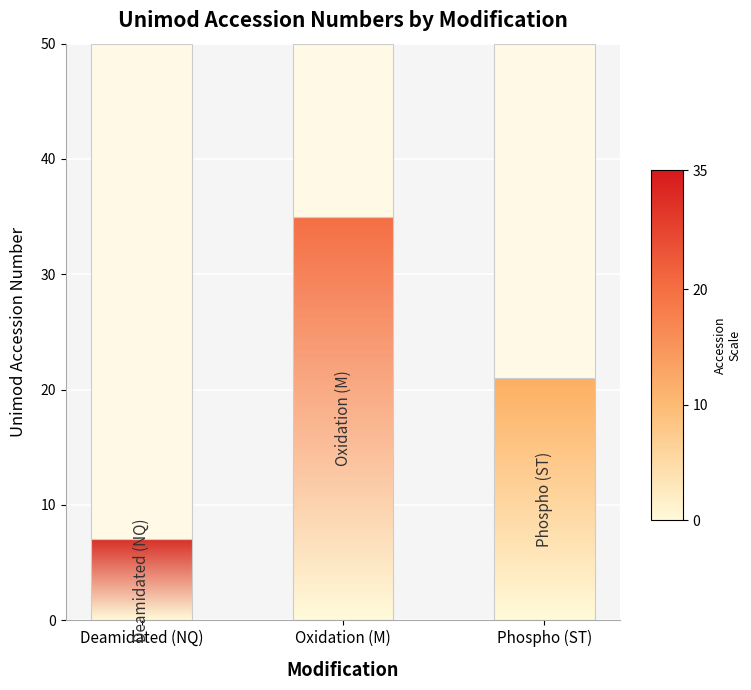

True or false: the data shows 37 at Phospho (ST).

False